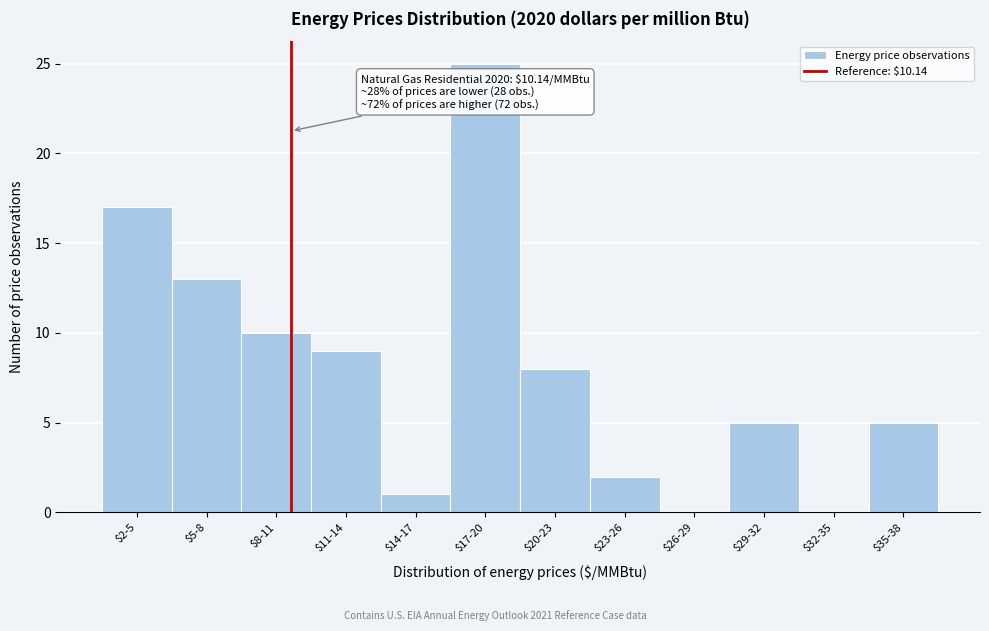

Which category has the highest value across all series?

$17-20